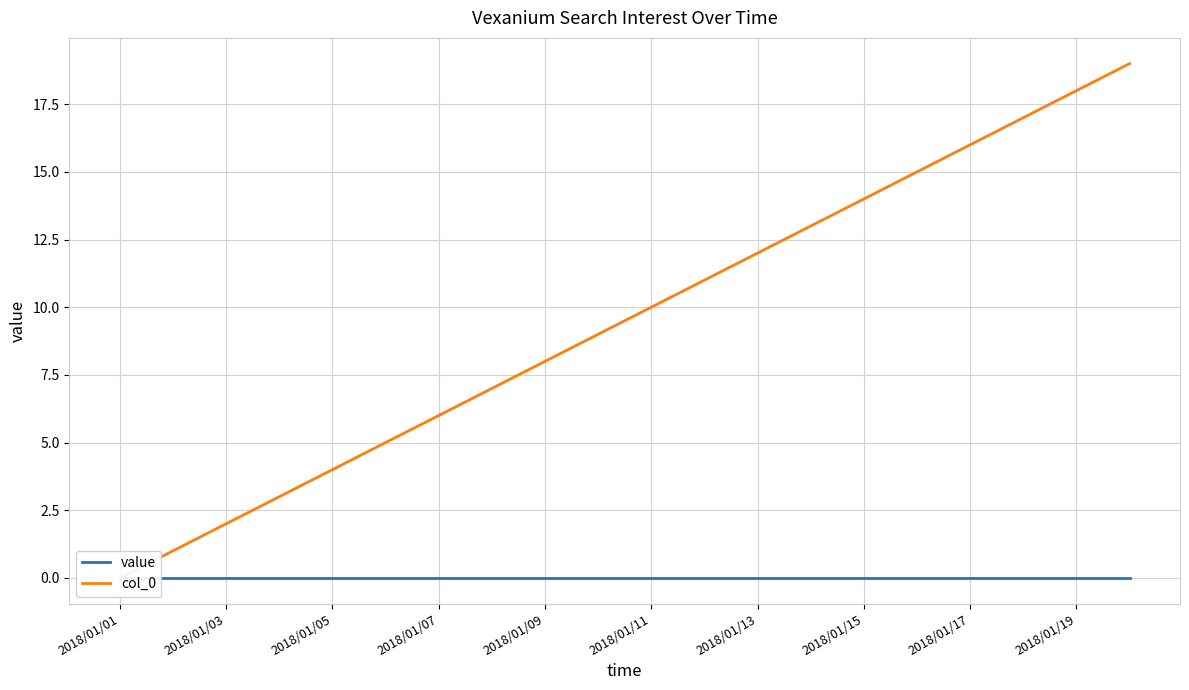

At how many categories does at least one series exceed 5?

14